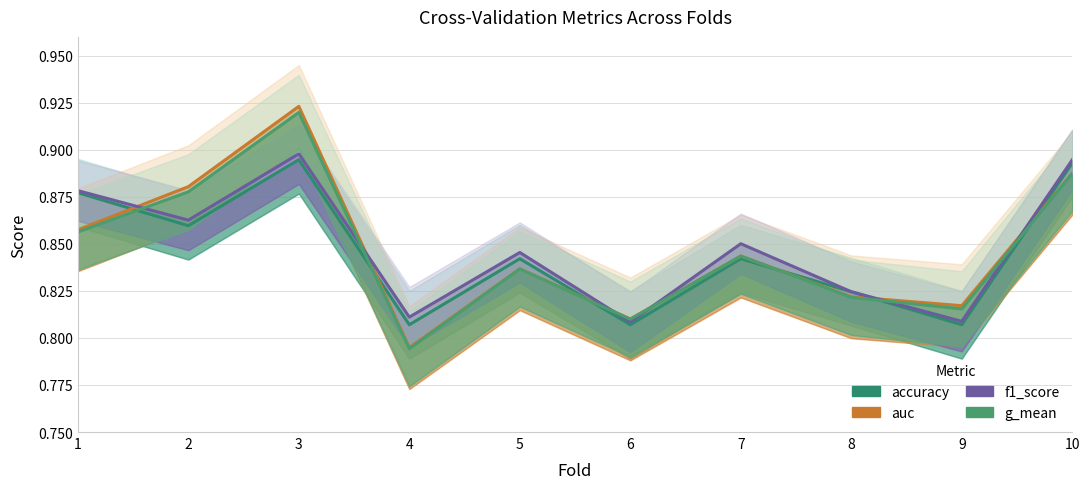

How many lines are shown in the chart?

4